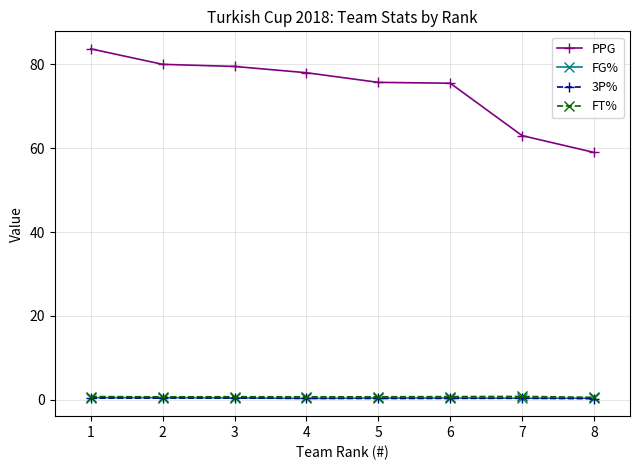

Which series has the largest range (max minus min)?

PPG